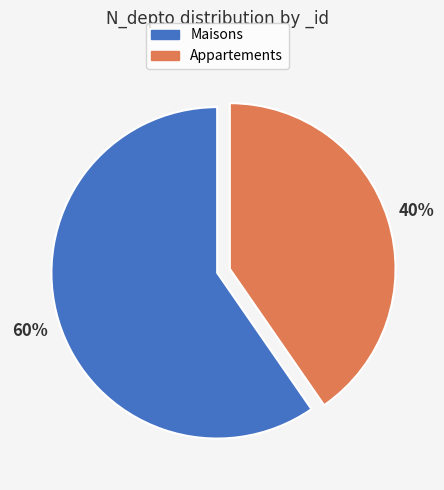

Is there any slice that represents more than half of the pie?

Yes